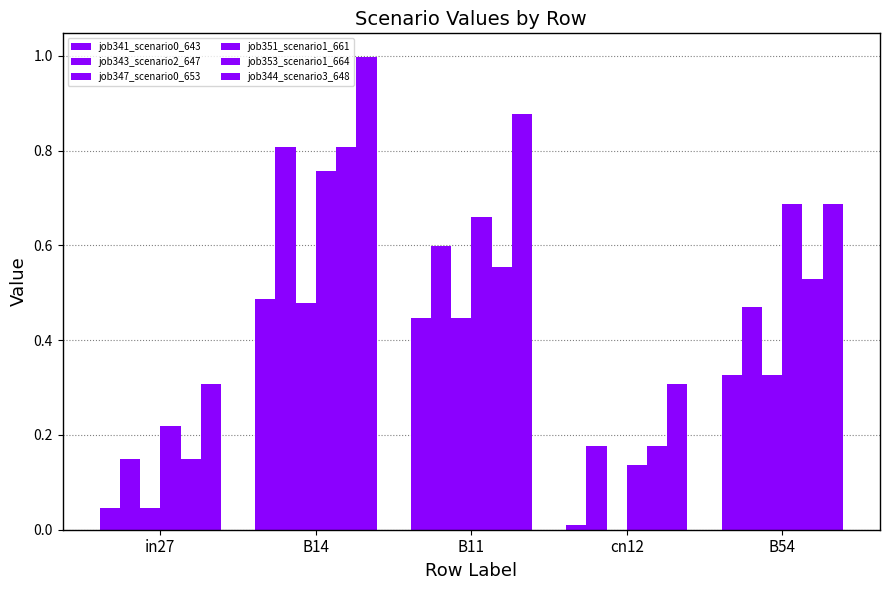

Between cn12 and B54, which series saw the biggest shift?

job351_scenario1_661